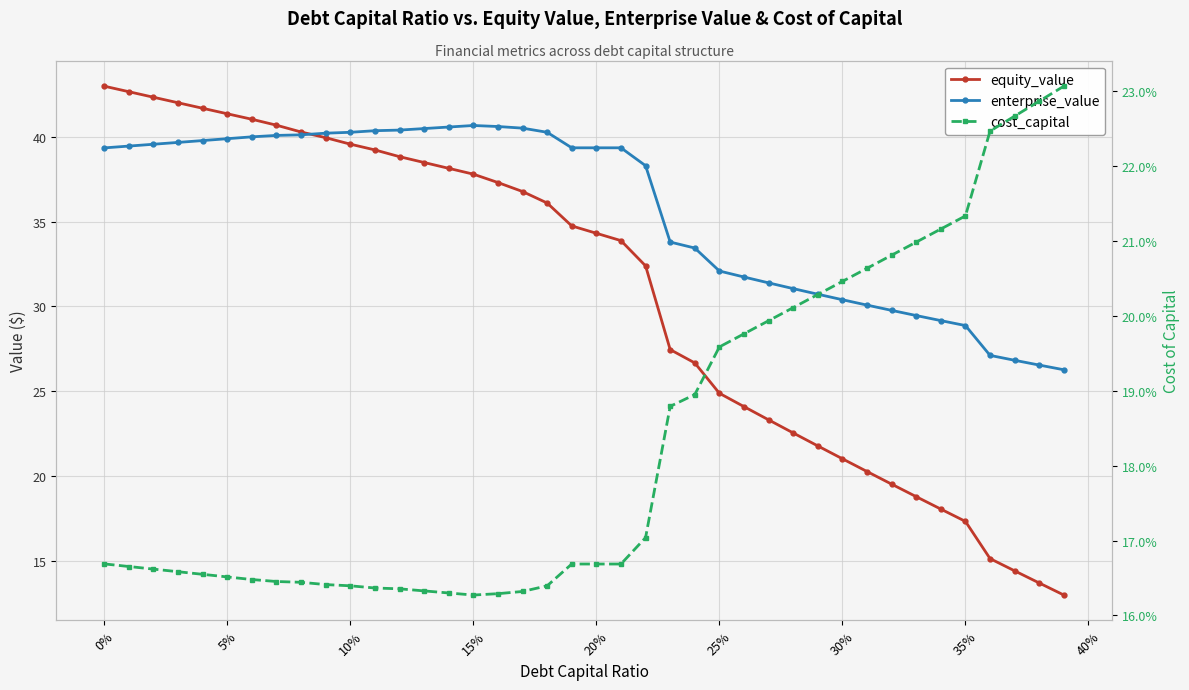

How many interior local peaks does the enterprise_value series have?

2